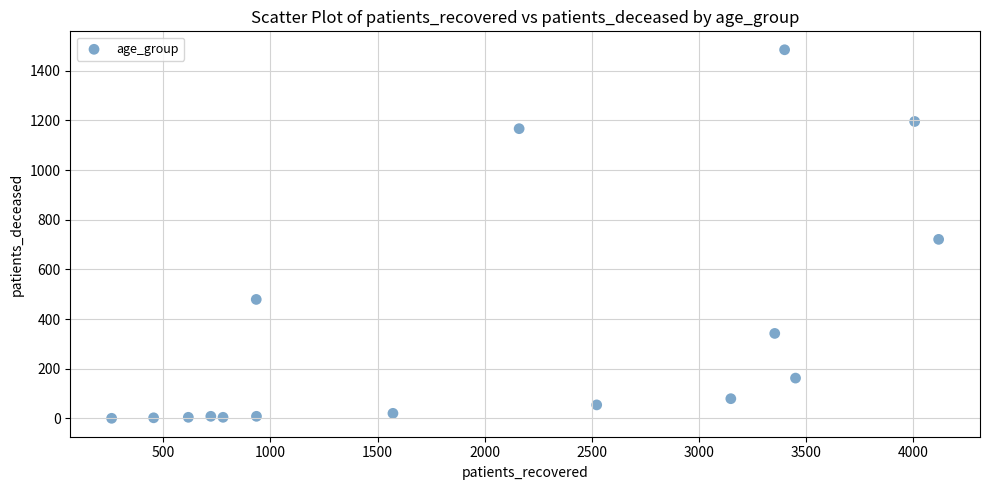

What is the range of Y values (max minus min)?

1485